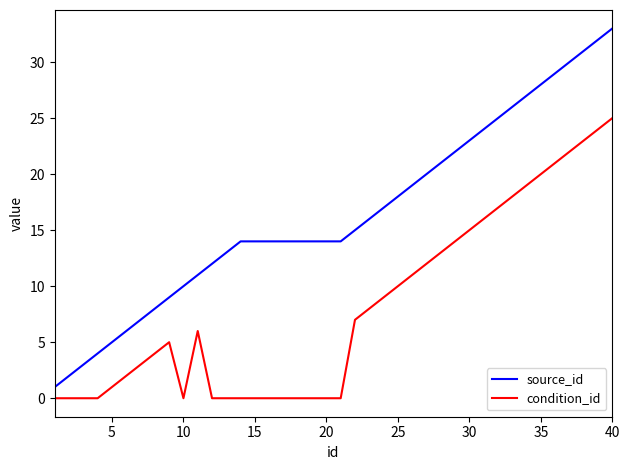

What is the difference between the maximum and minimum values in the source_id series?

32